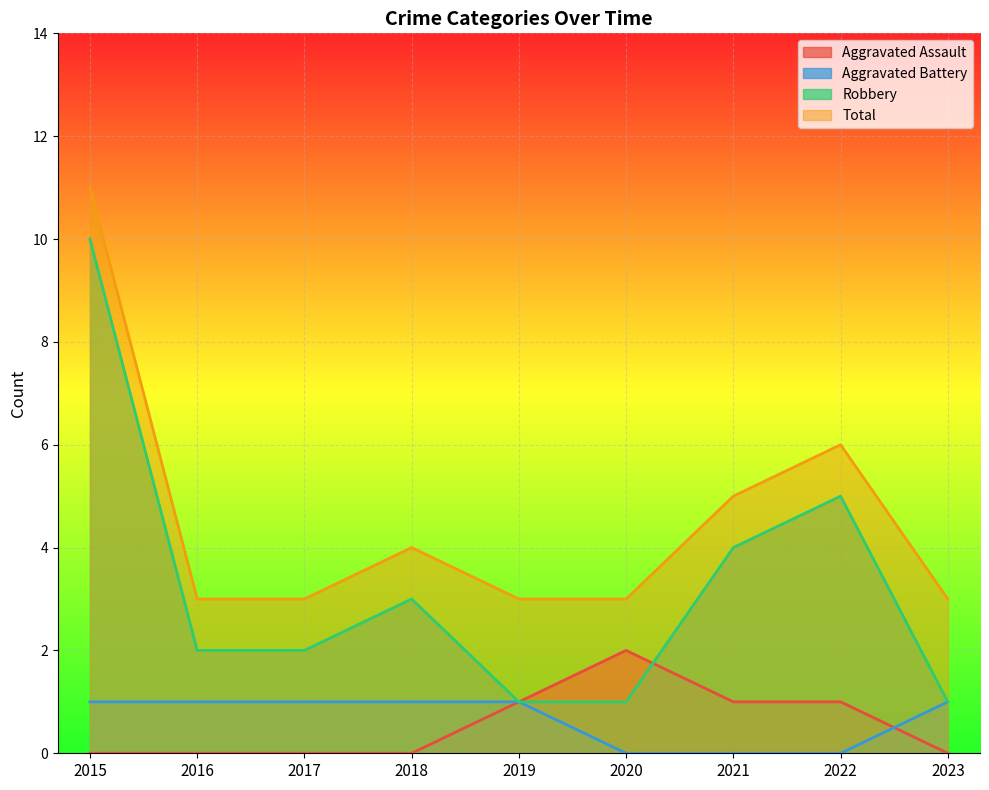

How many data points in Robbery are less than 2?

3